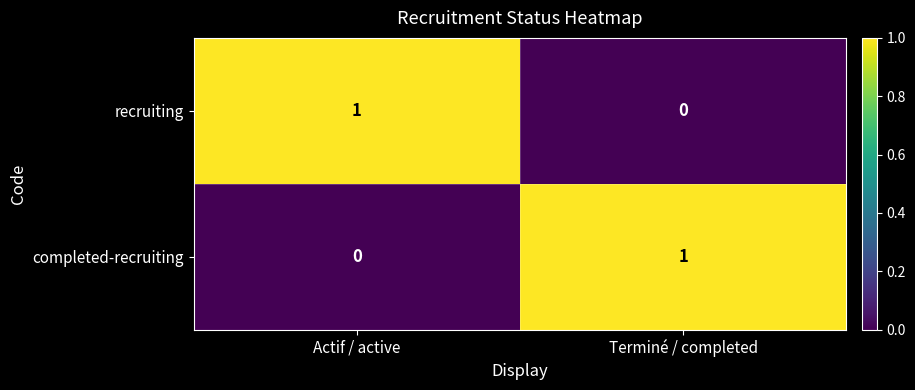

At which label is completed-recruiting closest to 0?

Actif / active